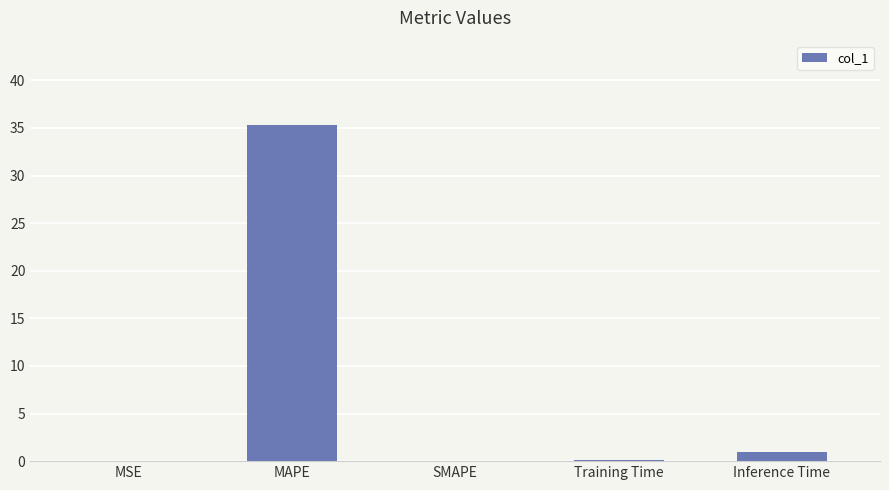

The value at MAPE is 35.3. True or false?

True